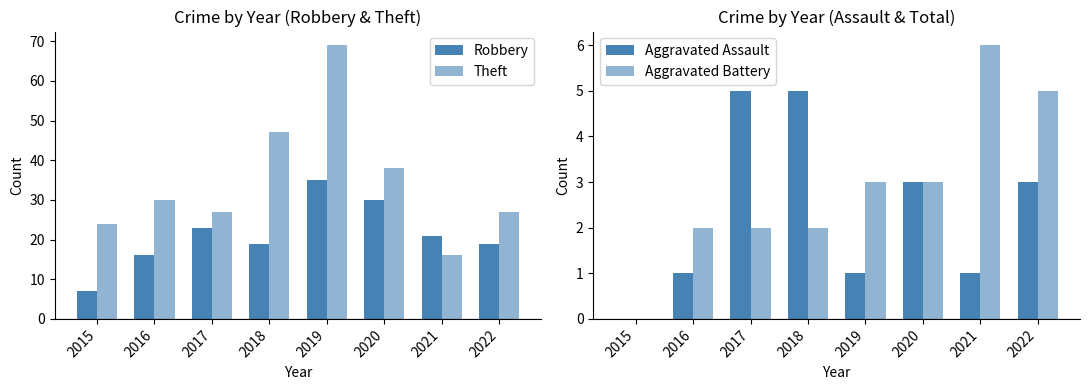

Count the number of data series in this chart.

4